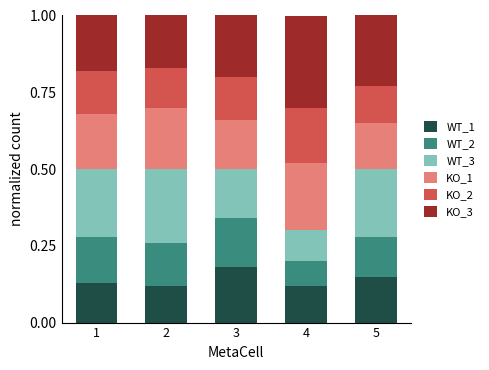

True or false: WT_1 has a value of 0.2 at 3.

True